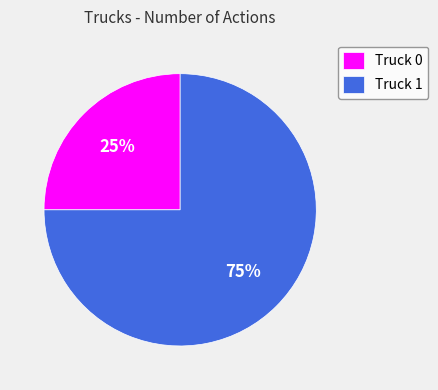

Which slice is the largest?

Truck 1